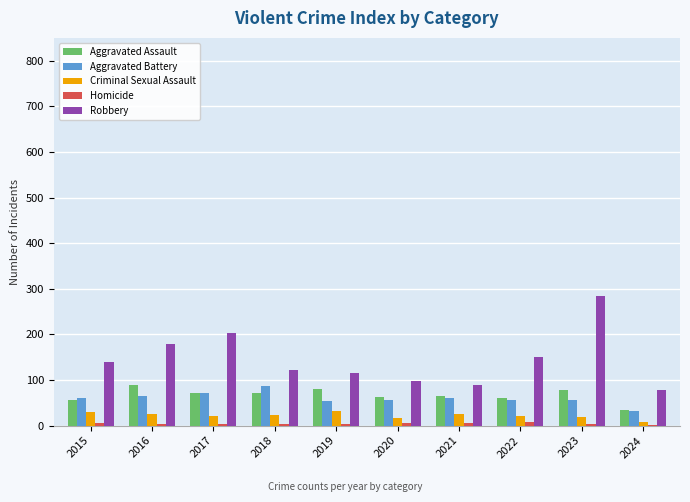

Count the number of data series in this chart.

5